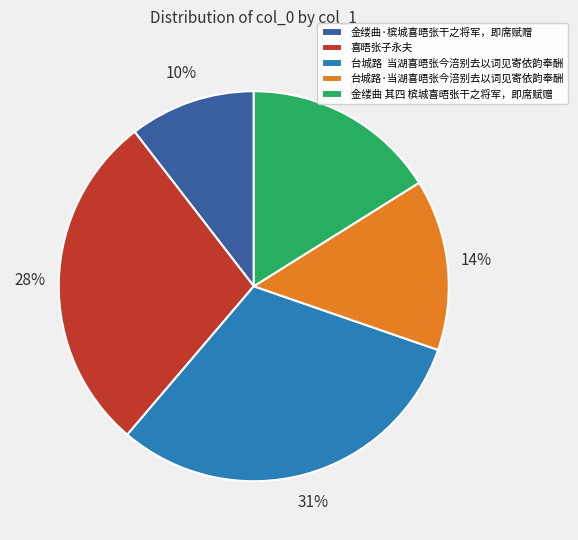

To the nearest percent, what is the average slice percentage?

20%